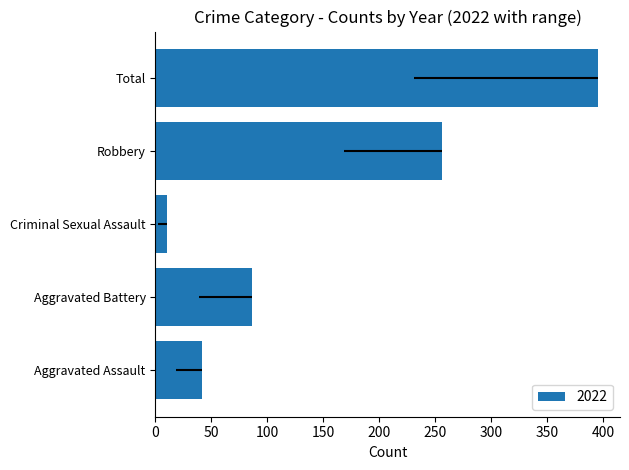

Is it true that 2016 equals 66 at Aggravated Battery?

False